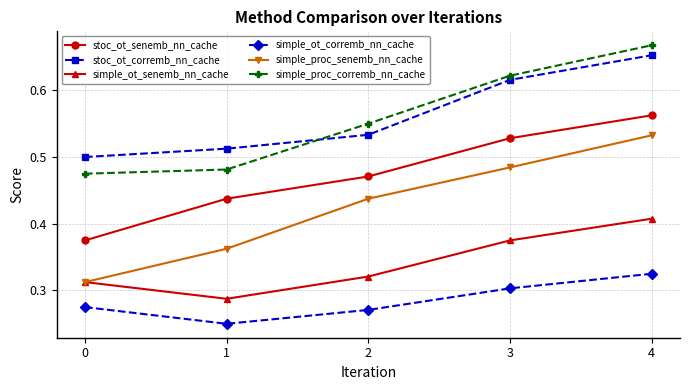

What is the total value across all series at 2?

2.6